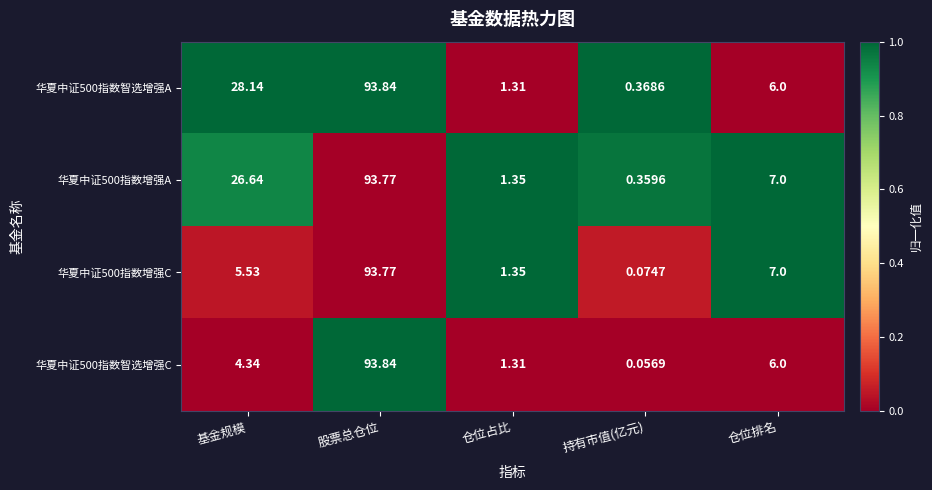

Is the value of 华夏中证500指数智选增强C at 持有市值(亿元) greater than the value of 华夏中证500指数增强A at 仓位占比?

No